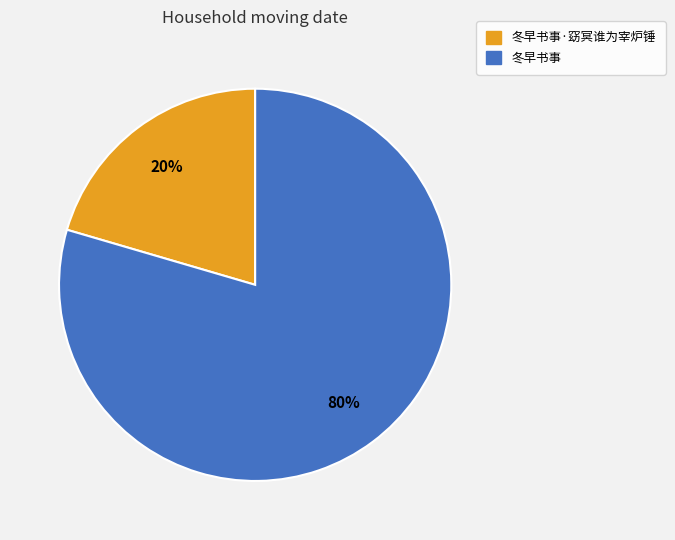

Count the number of slices in the pie.

2